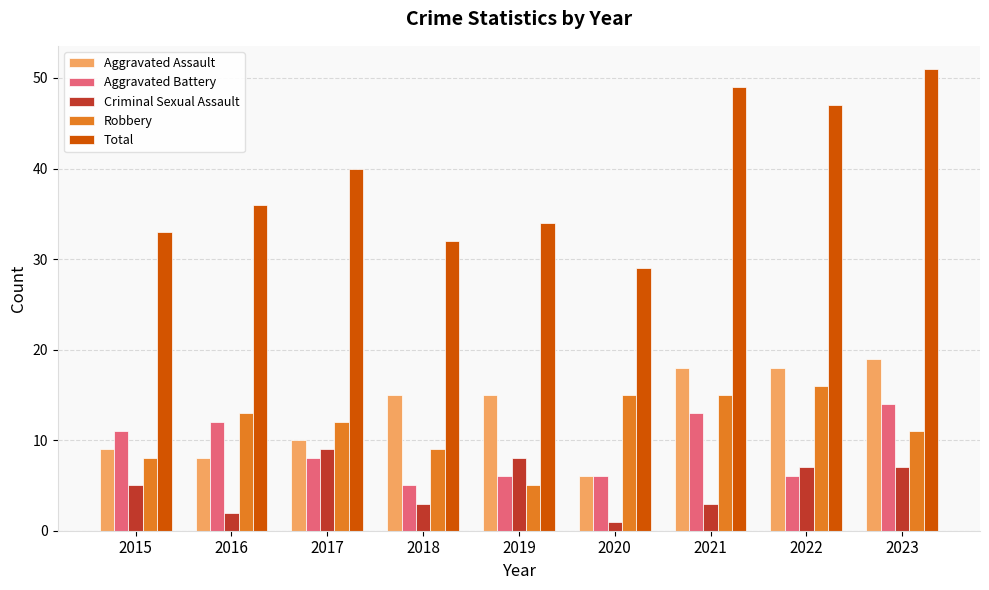

At 2023, list the series in order from smallest to largest.

Criminal Sexual Assault, Robbery, Aggravated Battery, Aggravated Assault, Total